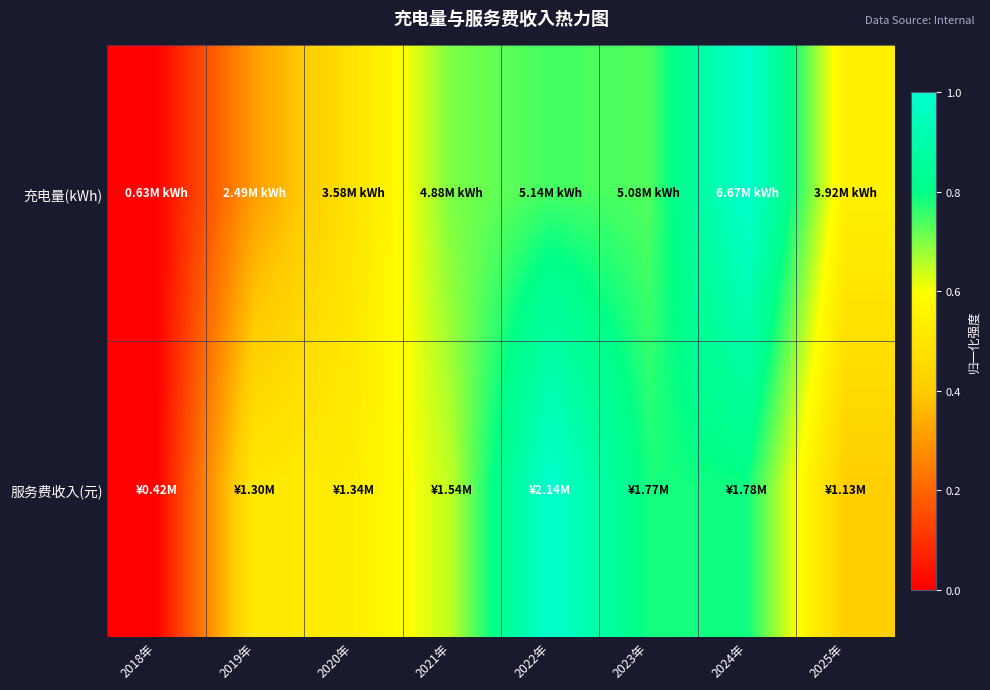

How many data points does each series have?

8